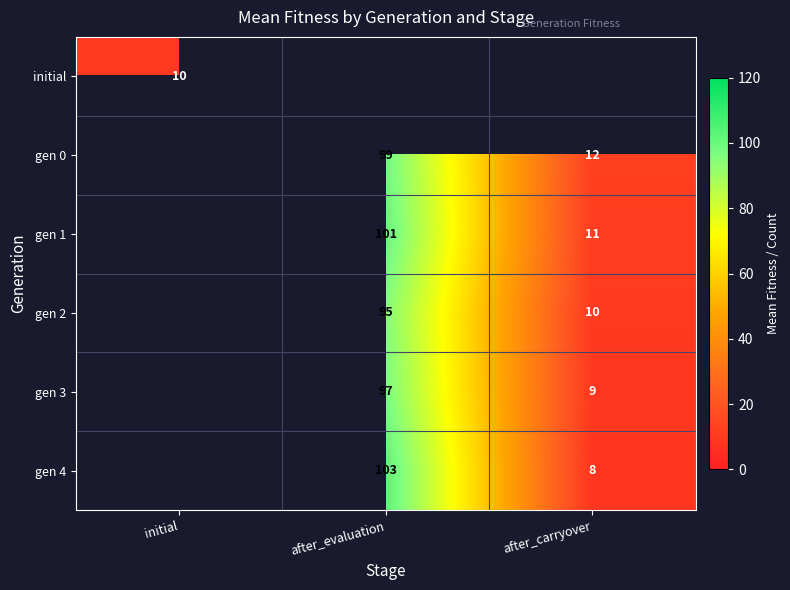

Is the value of initial at initial greater than the value of gen 4 at after_evaluation?

No